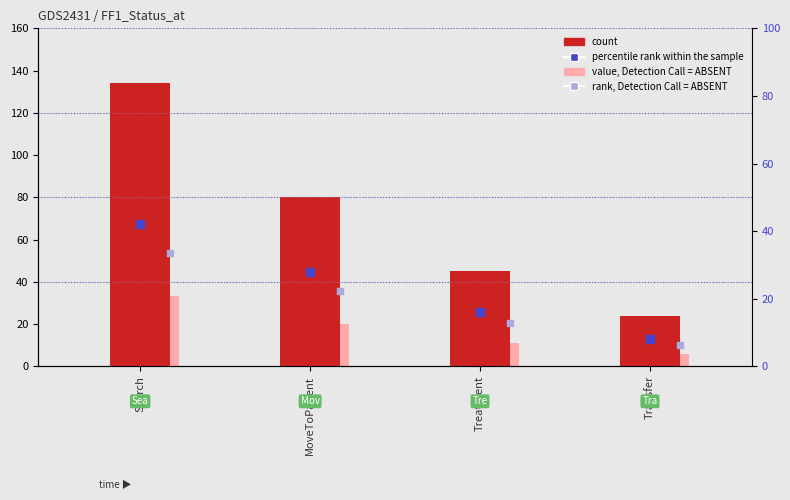

At which category is the sum across all series the highest?

Search